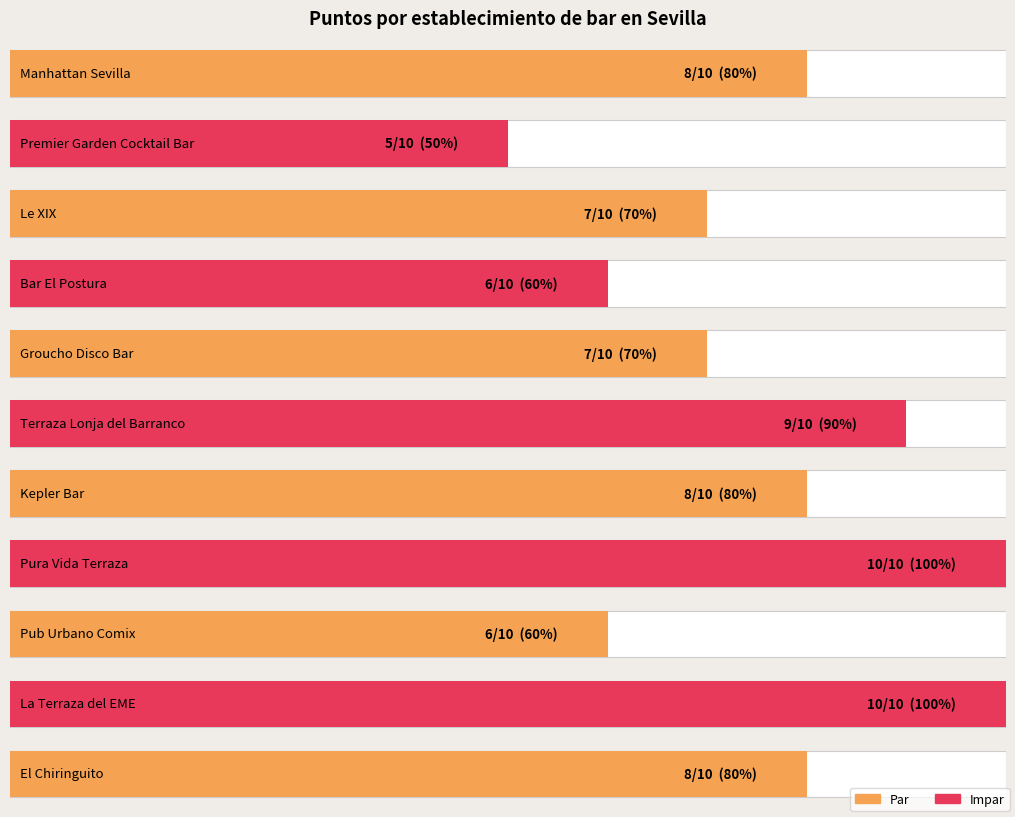

How many values are between 6 and 9?

8